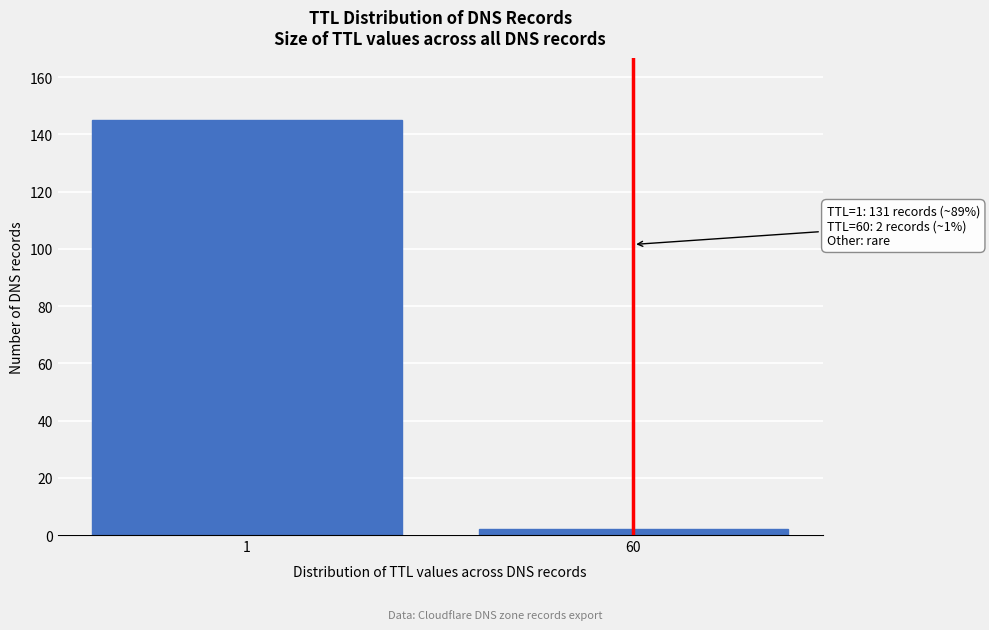

Reading left to right, what are all the values shown in this chart?

145	2